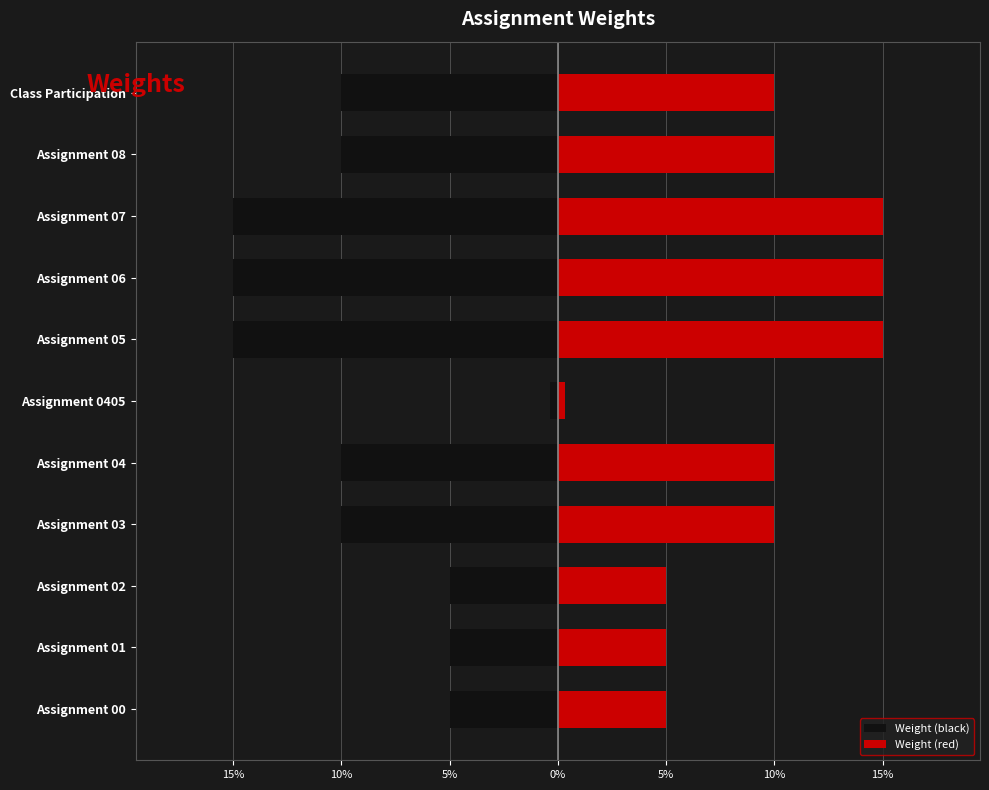

How many groups of bars are there?

11